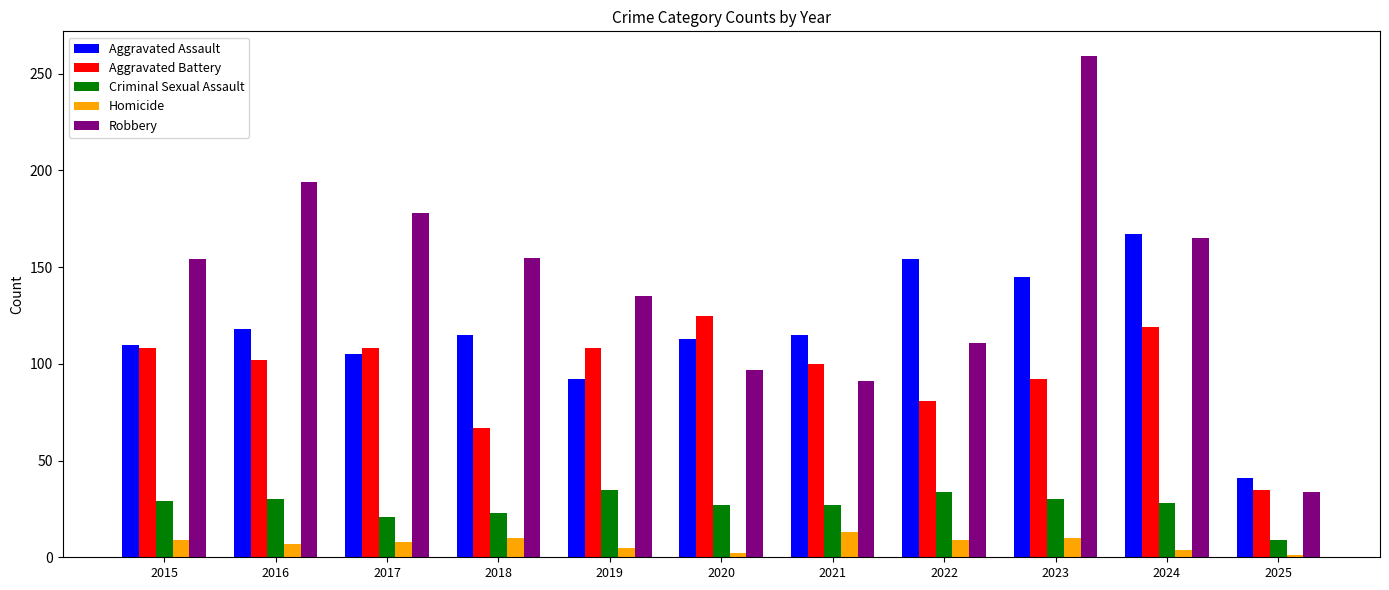

Between 2021 and 2023, which series saw the biggest shift?

Robbery